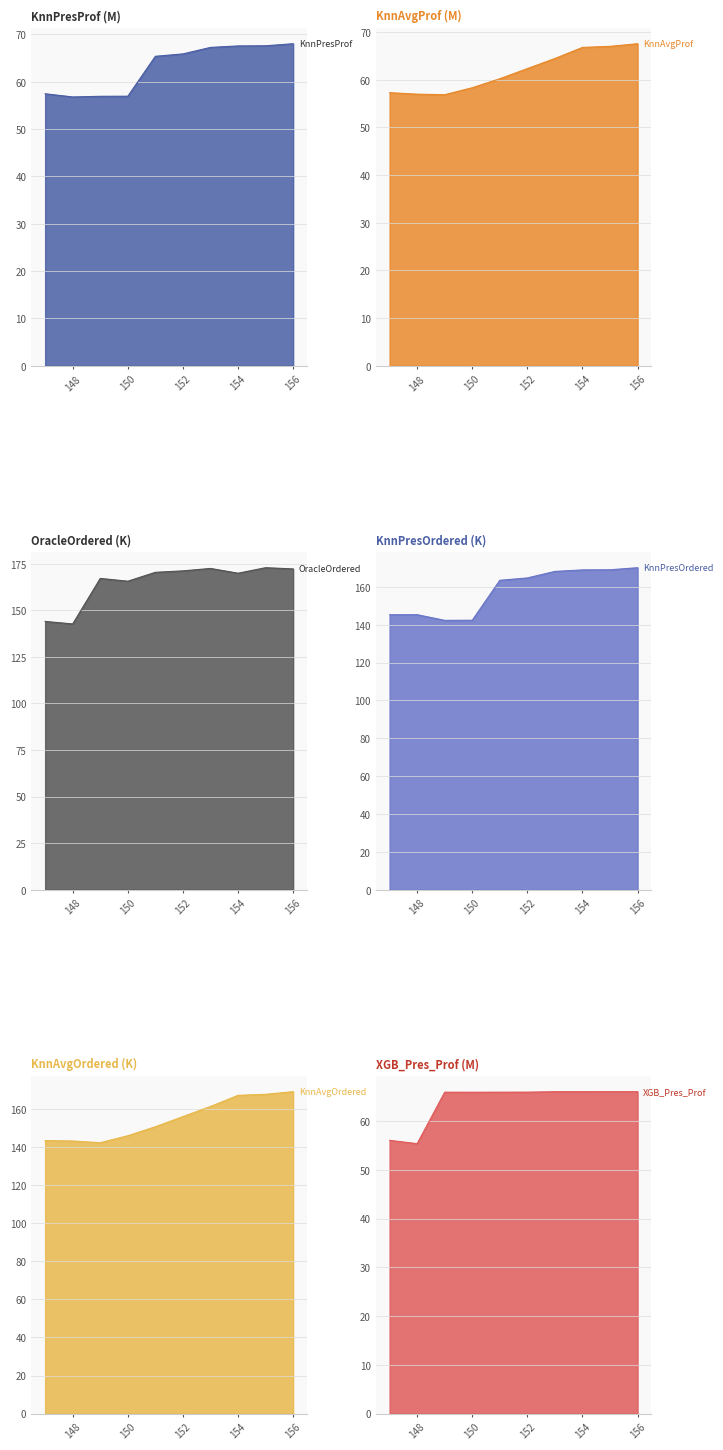

Is the value of KnnPresProf at 152 greater than the value of XGB_Pres_Prof at 147?

Yes